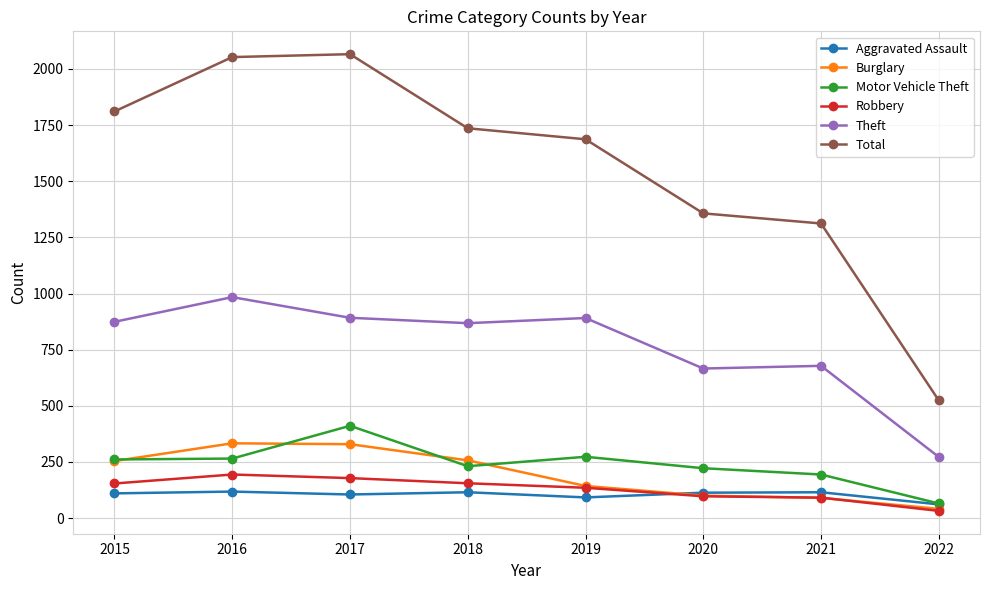

Which series has the largest total across all categories?

Total